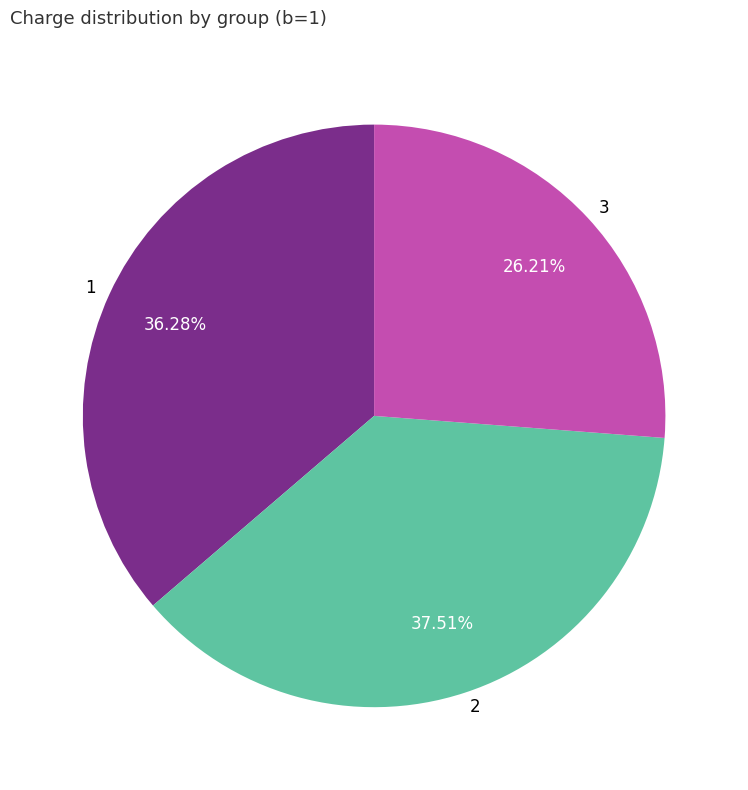

Which has a higher value, 3 or 1?

1